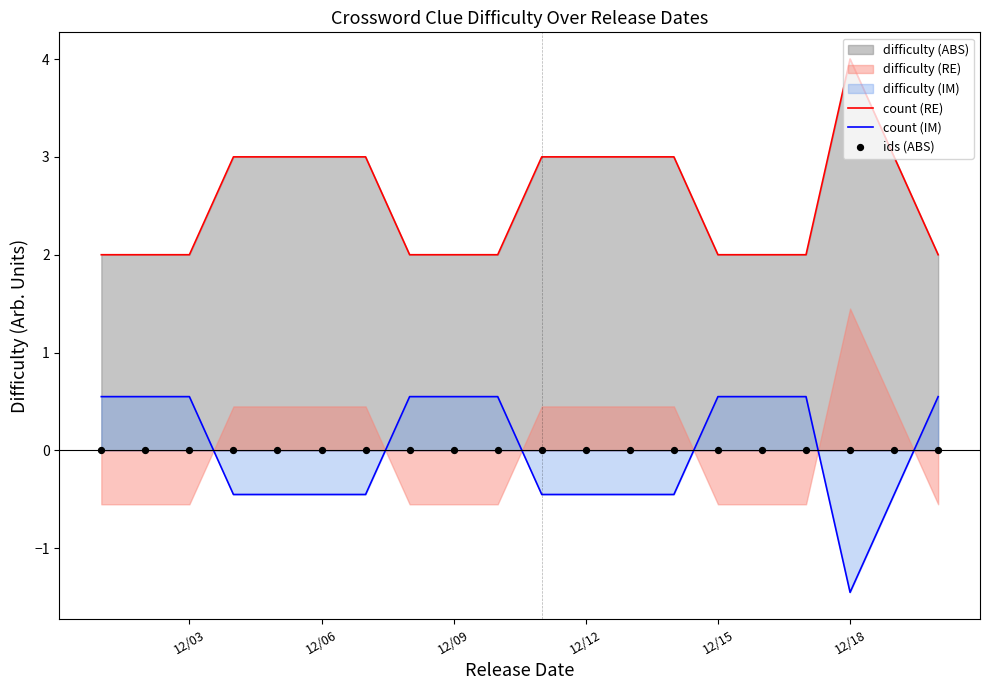

Which category has the highest value in the count (RE) series?

12/18